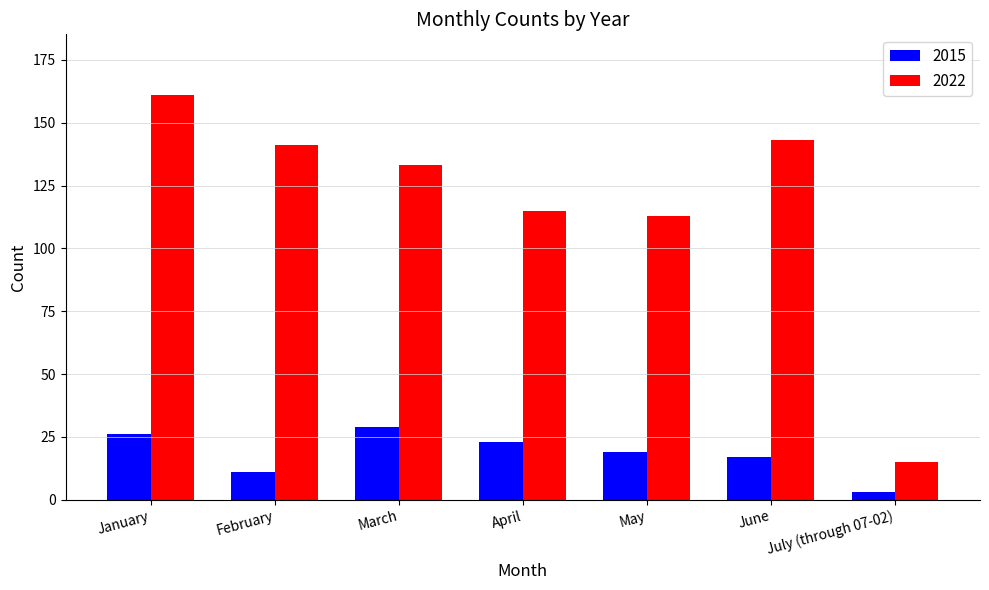

What is the difference between the highest and lowest values at February?

130